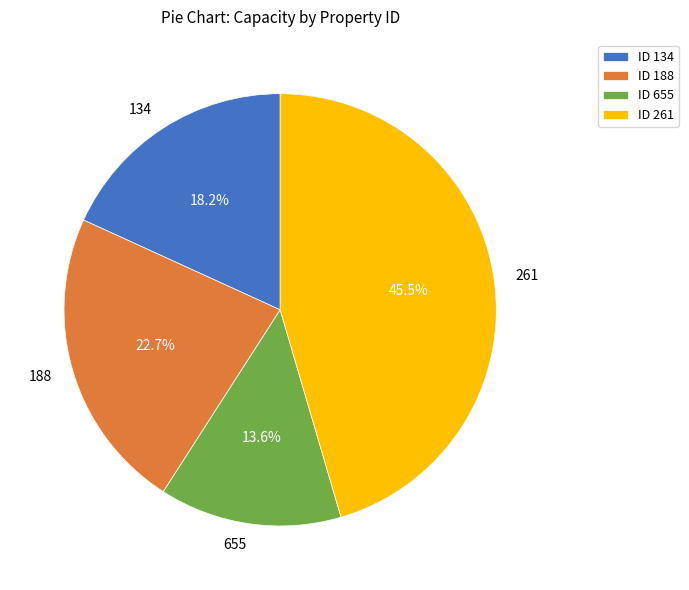

Does 655 represent more than half of the total?

No